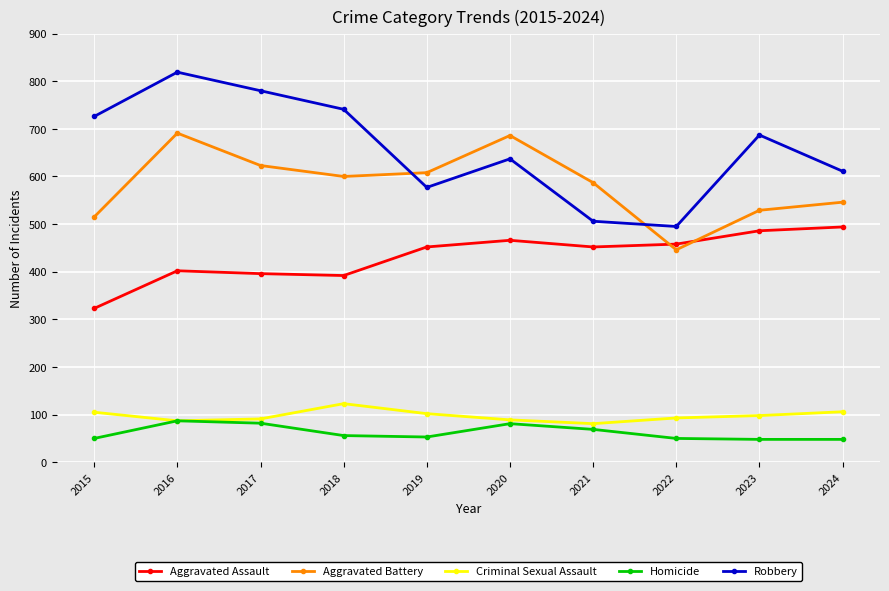

How many values in the Aggravated Assault series are below 452?

4